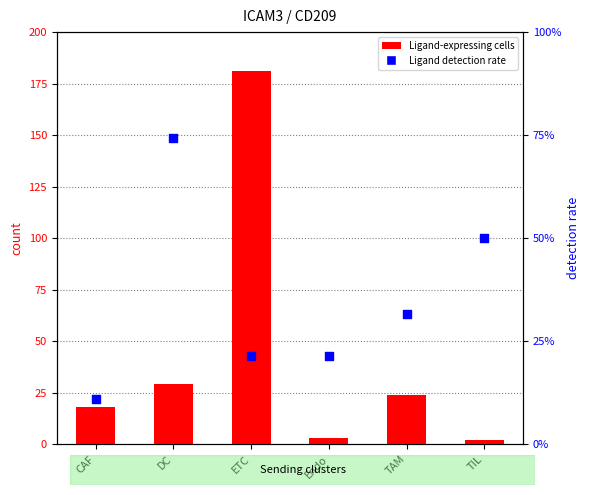

At which category is the sum across all series the highest?

ETC